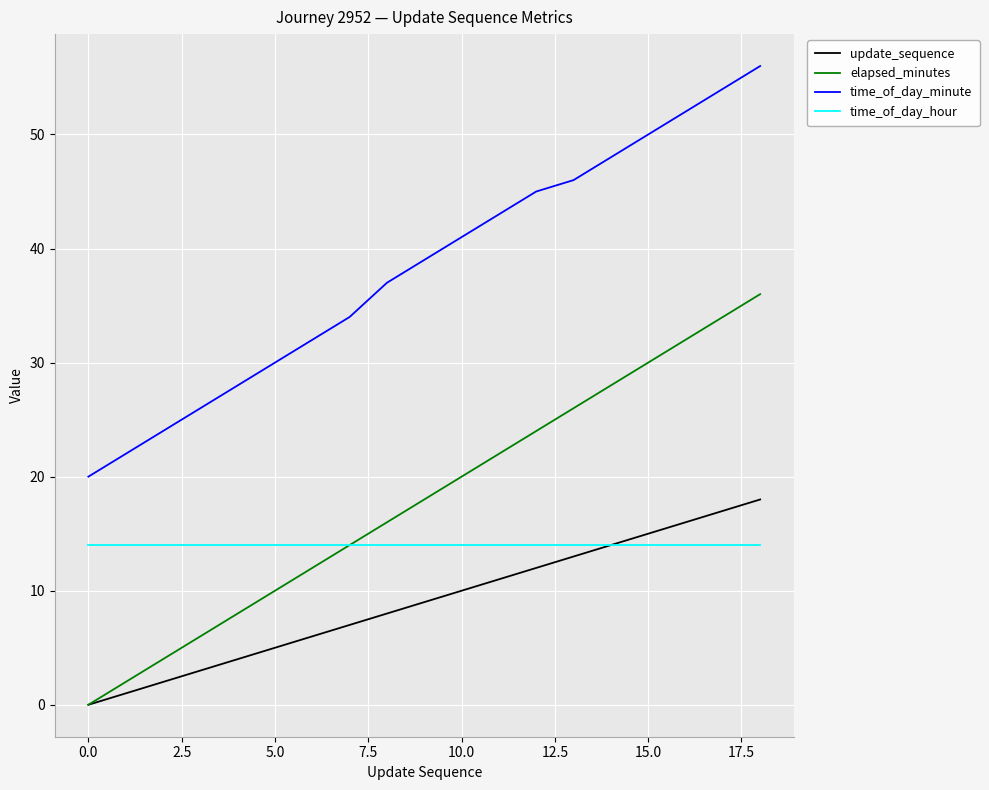

What is the sum of all time_of_day_minute values?

727